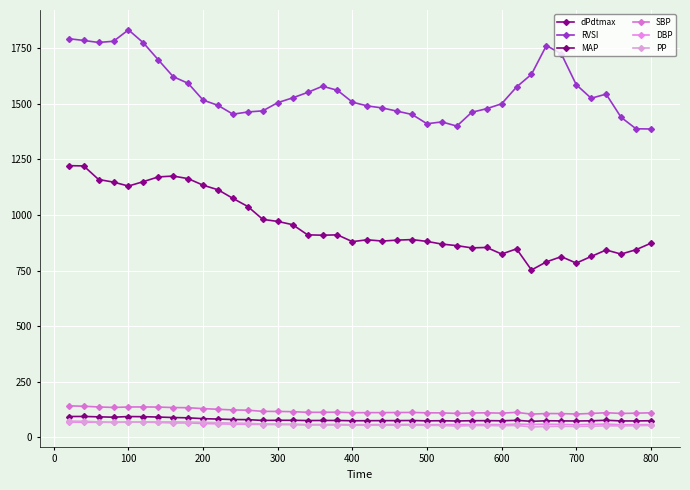

True or false: SBP and DBP intersect in this chart.

False